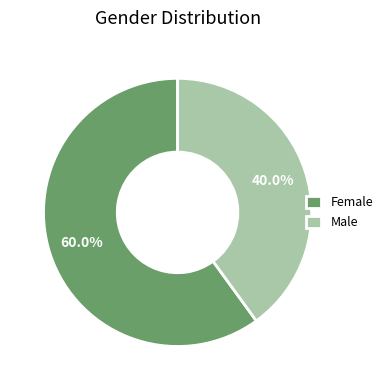

Which has a higher value, Male or Female?

Female